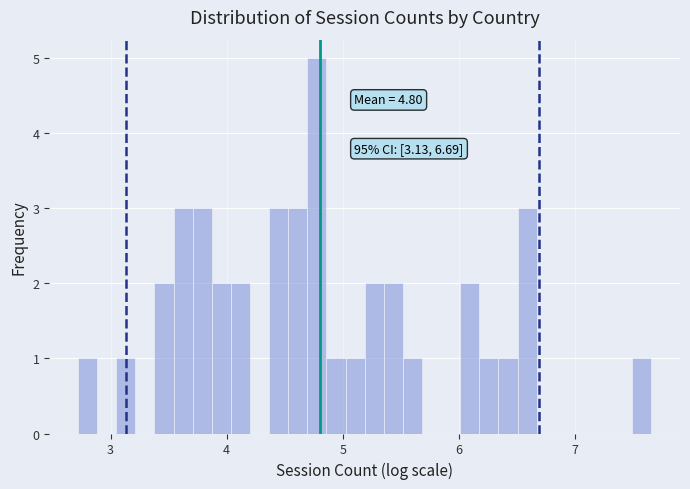

Around what value on the x-axis is the tallest bar? Give the approximate position of its centre, as read against the axis.

4.8